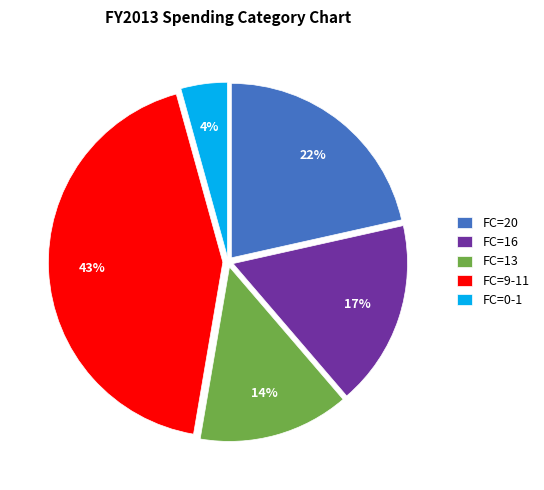

Rank the categories by value from lowest to highest.

FC=0-1, FC=13, FC=16, FC=20, FC=9-11